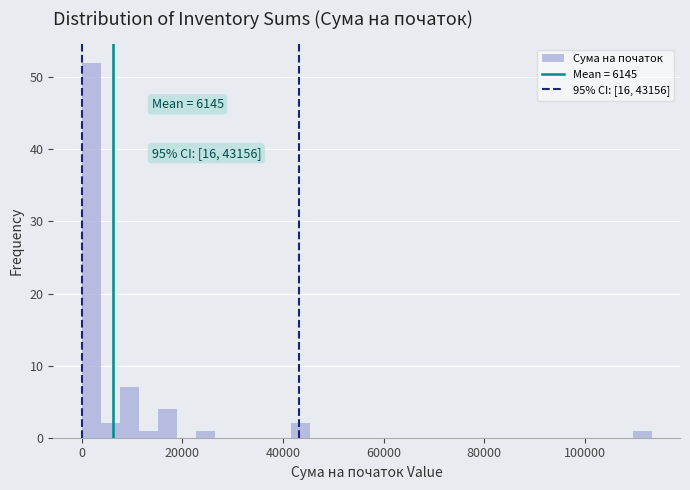

Around what value on the x-axis is the tallest bar? Give the approximate position of its centre, as read against the axis.

2000